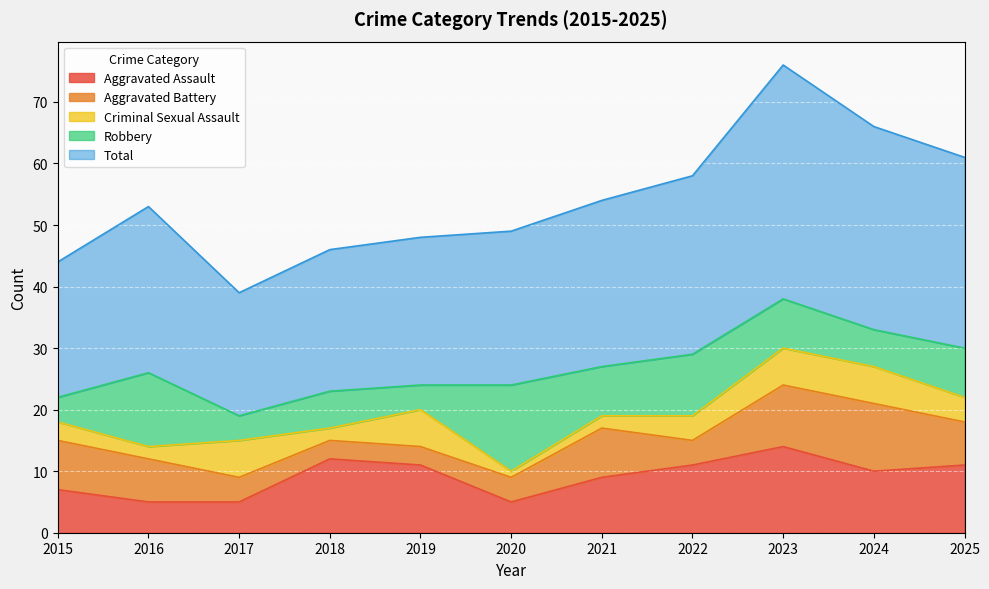

In Aggravated Assault, how many points are lower than both neighbors (excluding endpoints)?

2